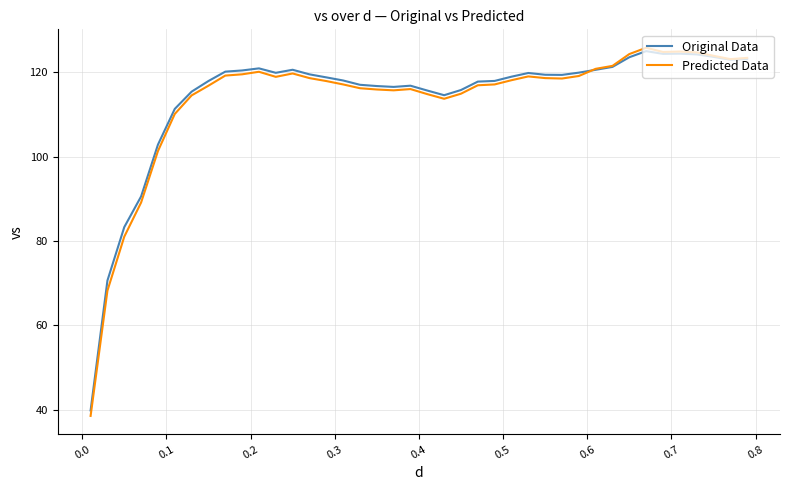

What is the smallest value displayed?

38.5